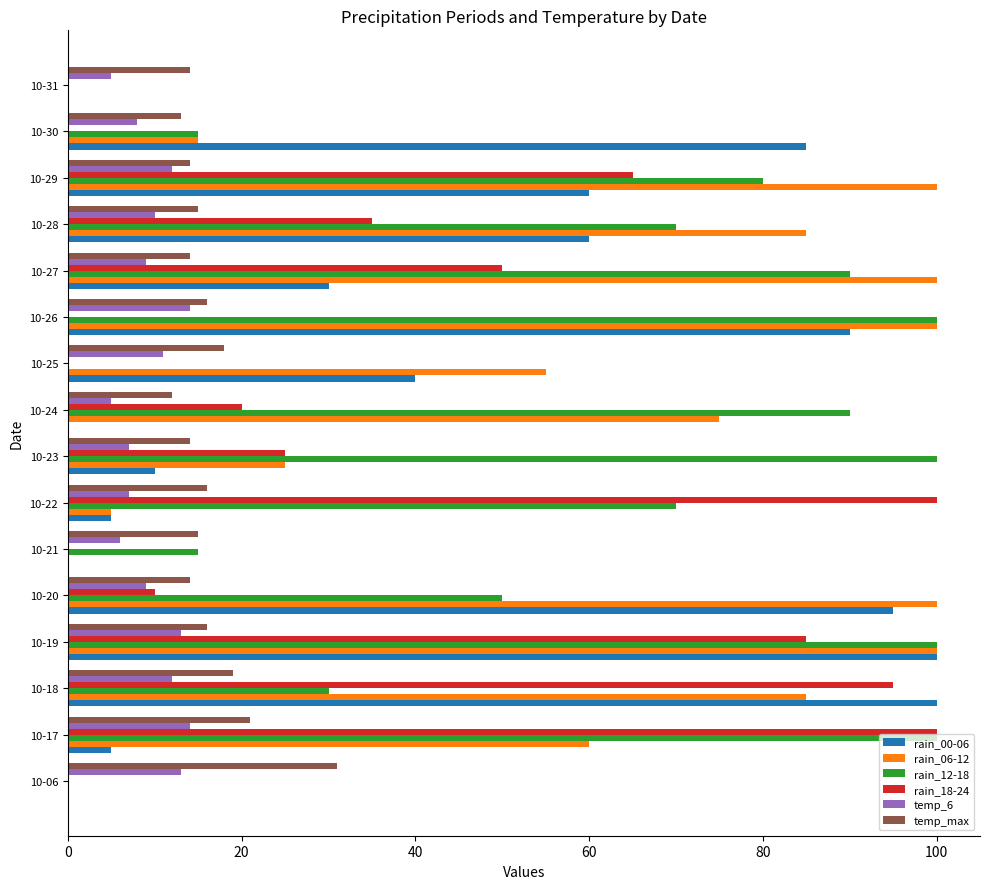

True or false: rain_06-12 has a value of 35 at 10-19.

False